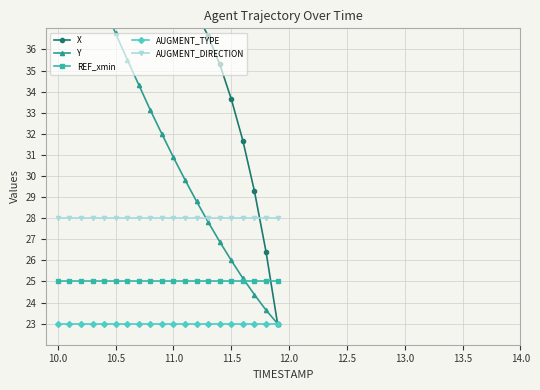

Which series ends up on top after the final intersection of REF_xmin and X?

REF_xmin